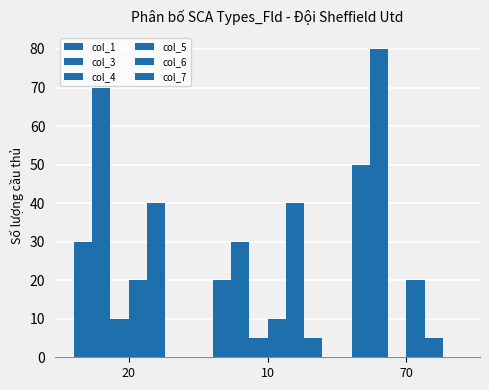

At which label does col_3 first exceed 70?

70